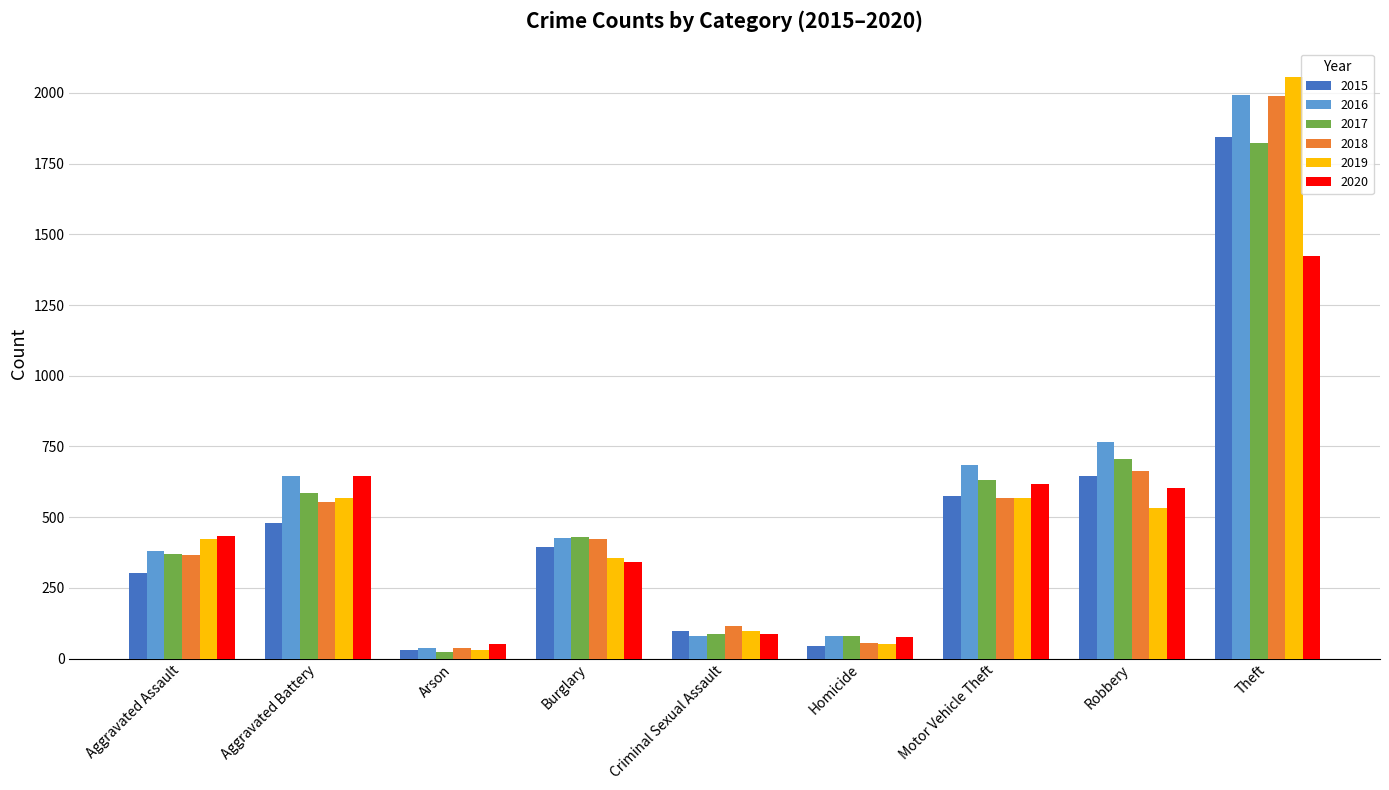

What is the lowest value of the 2020 series?

52